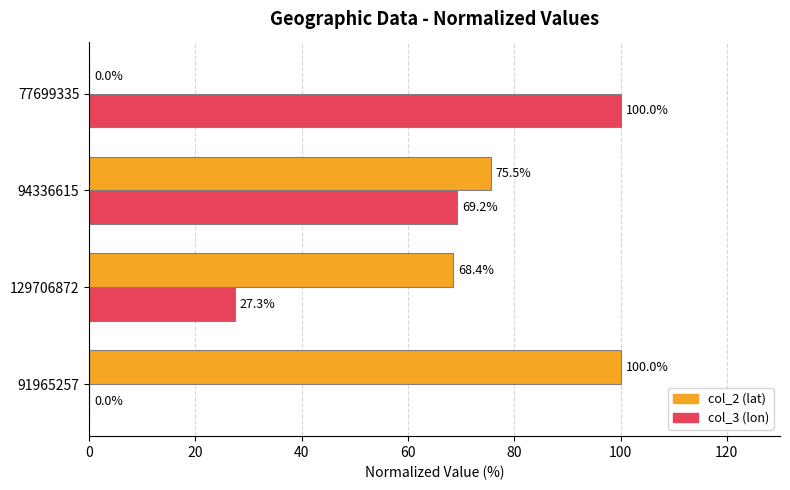

What is the sum of the col_2 (lat) values at 77699335 and 91965257?

100.0